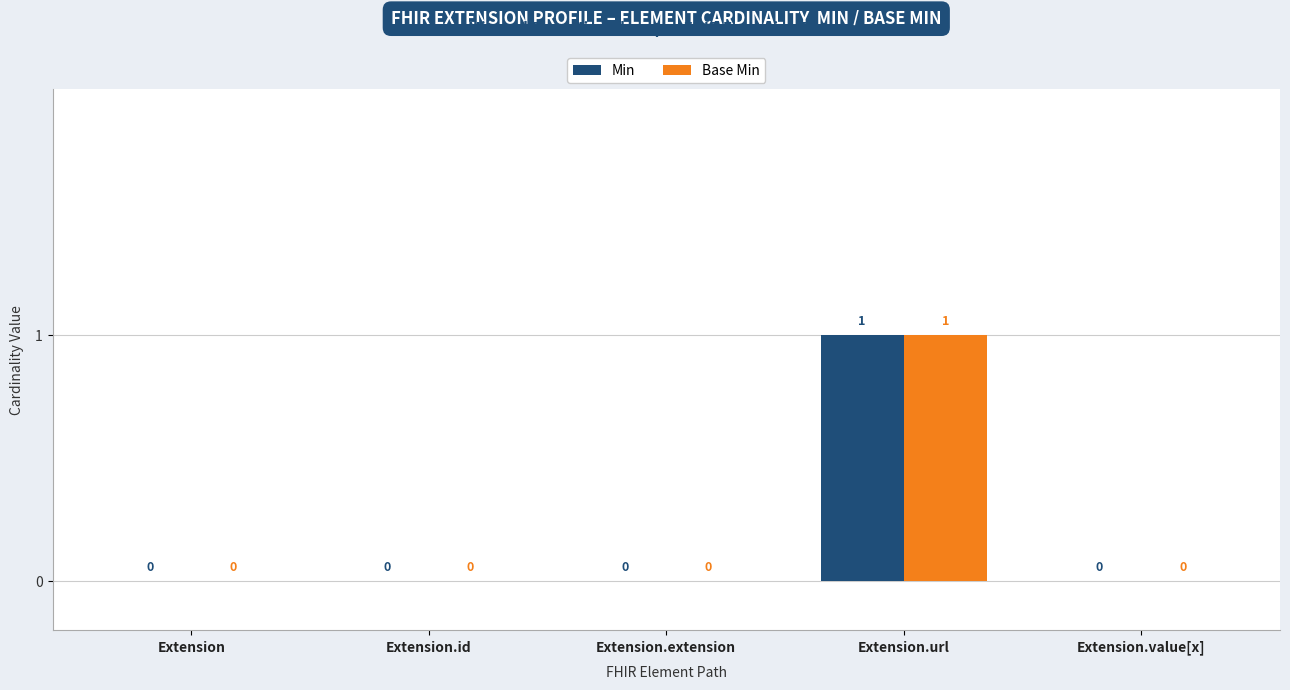

Is the value of Min at Extension.url greater than the value of Base Min at Extension.extension?

Yes